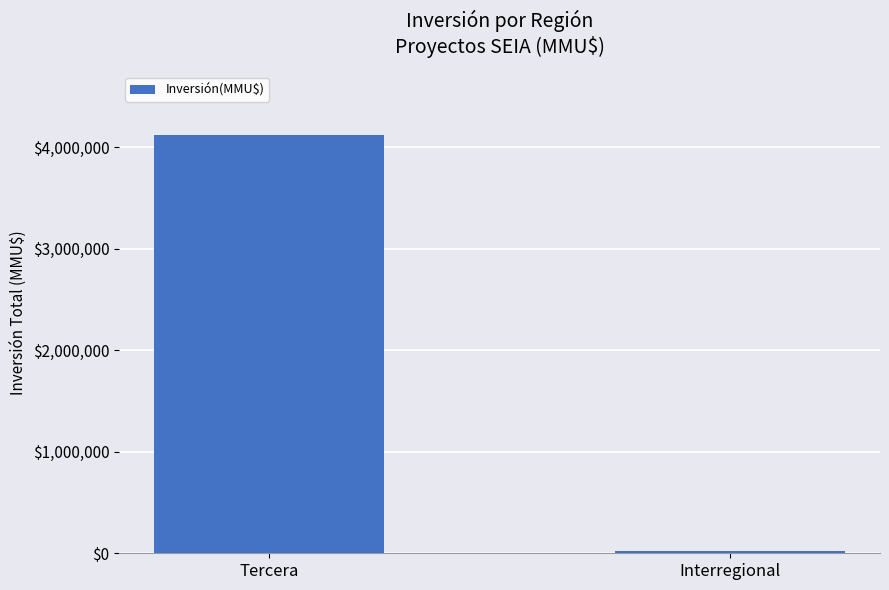

List the labels in order of value, largest first.

Tercera, Interregional